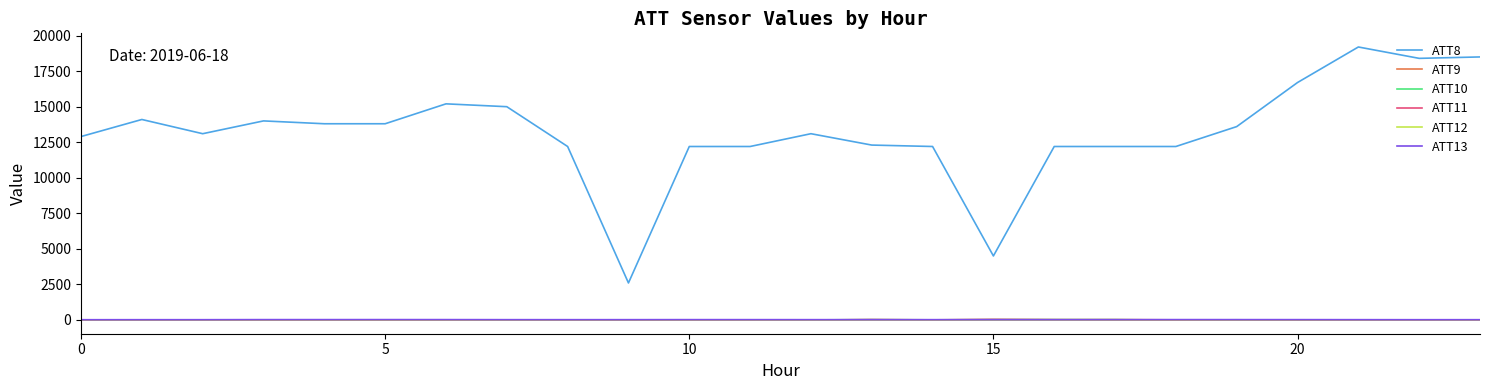

In ATT10, how many points are higher than both neighbors (excluding endpoints)?

4